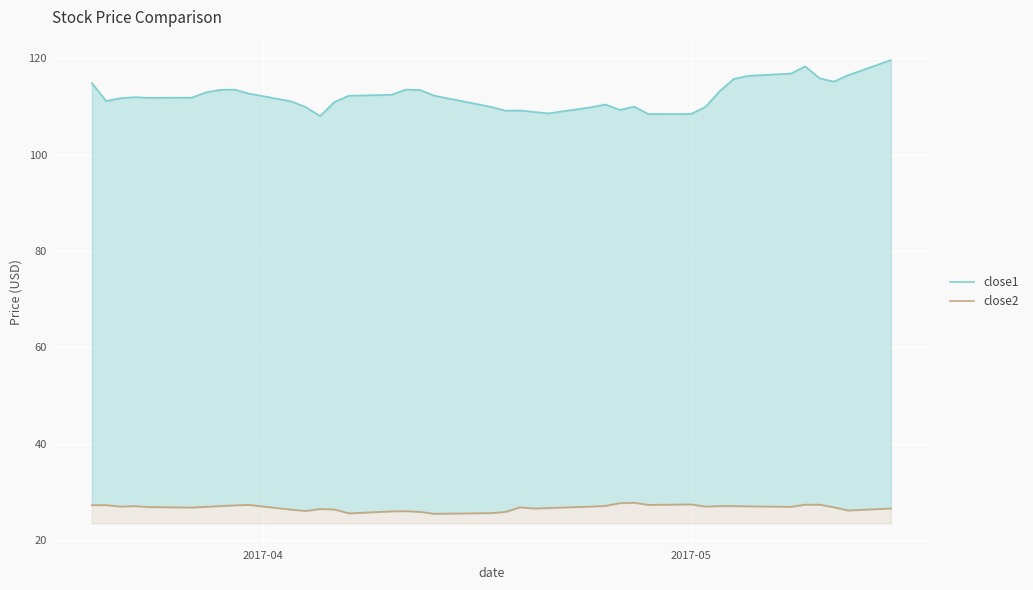

True or false: close1 and close2 cross at least once.

False